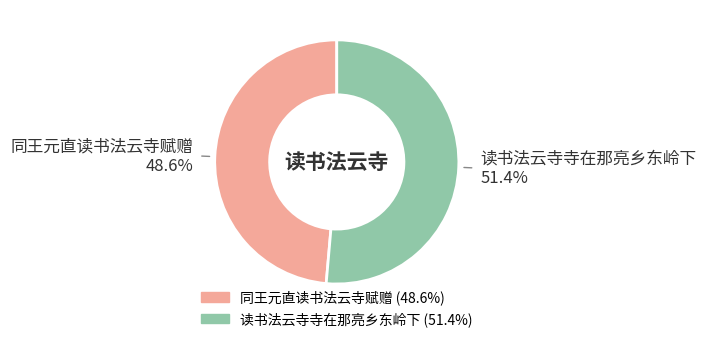

Do 读书法云寺寺在那亮乡东岭下 and 同王元直读书法云寺赋赠 together represent more than half of the pie?

Yes